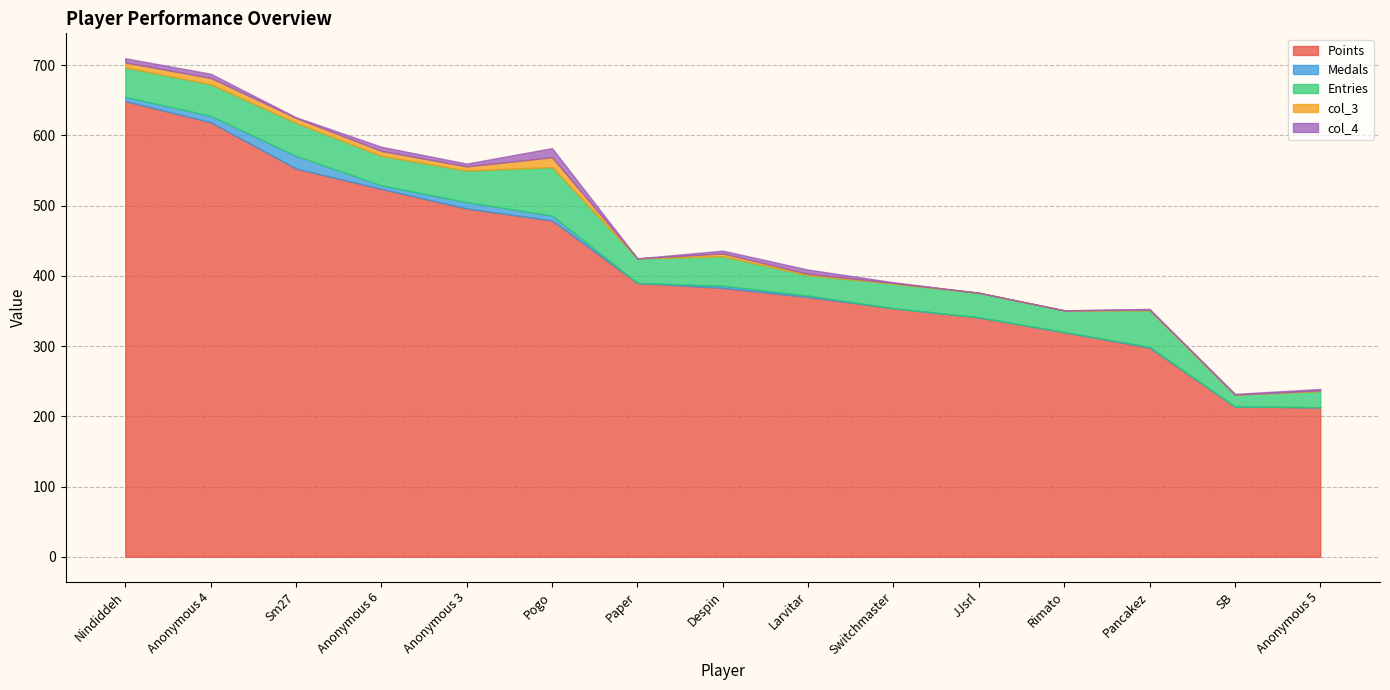

Between Despin and Anonymous 5, which series saw the biggest shift?

Points